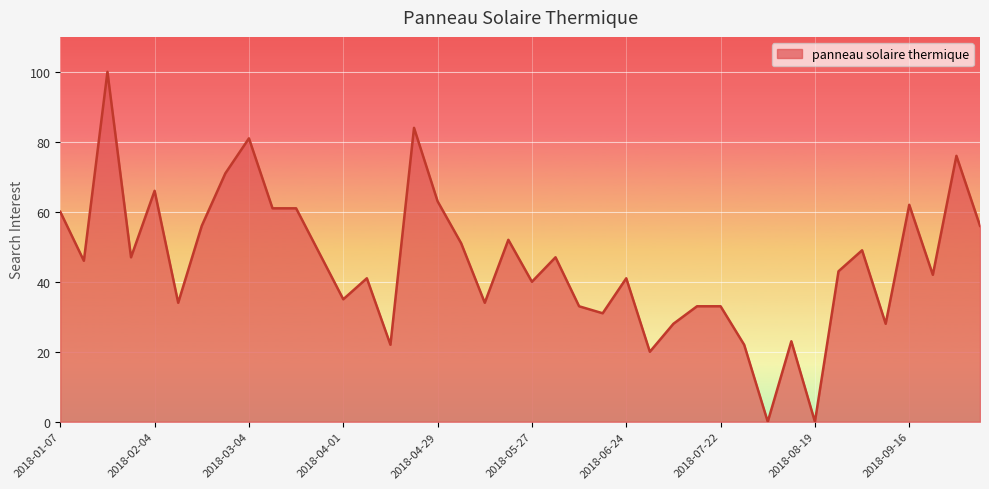

What is the difference between the maximum and minimum values?

100